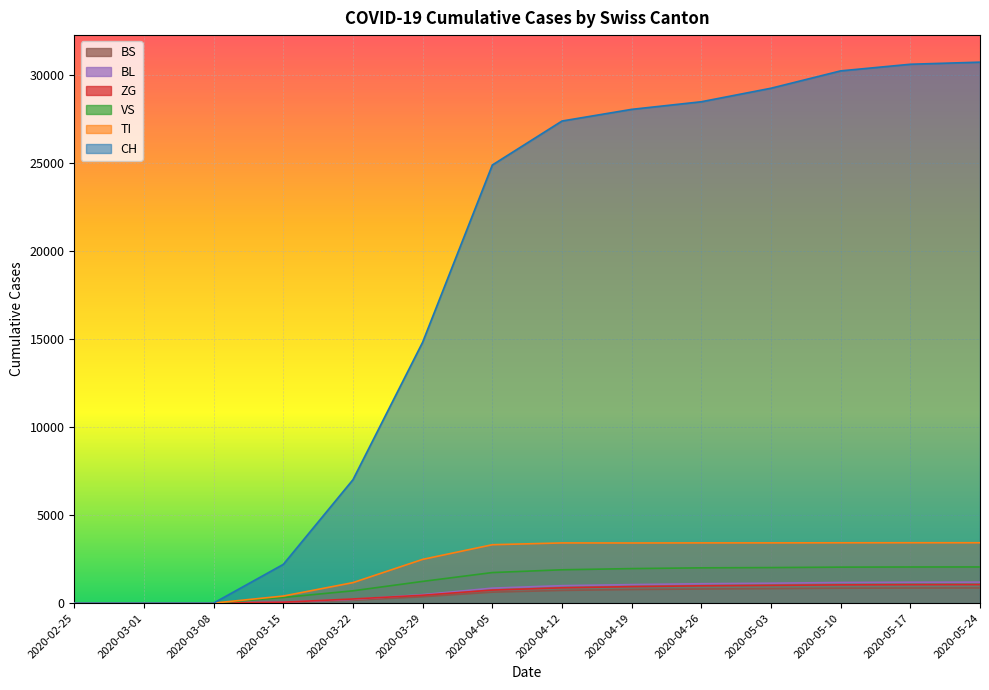

What is the difference between the maximum and second lowest values in the BS series?

860